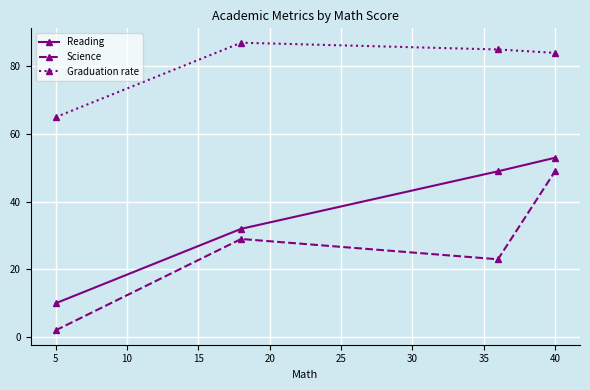

At how many categories does at least one series exceed 34?

4